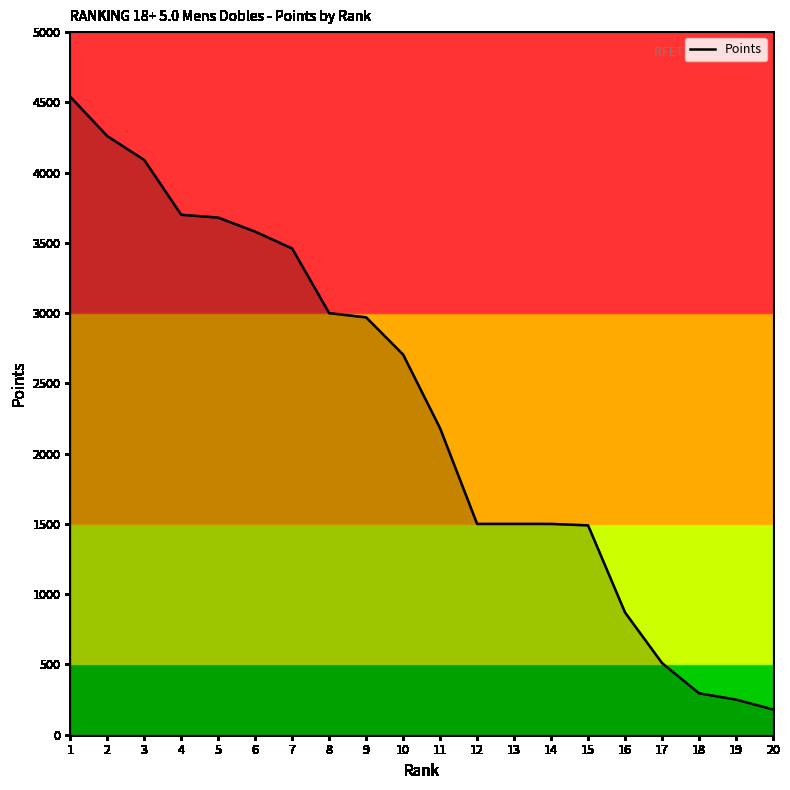

At which label does the data first exceed 2705?

1